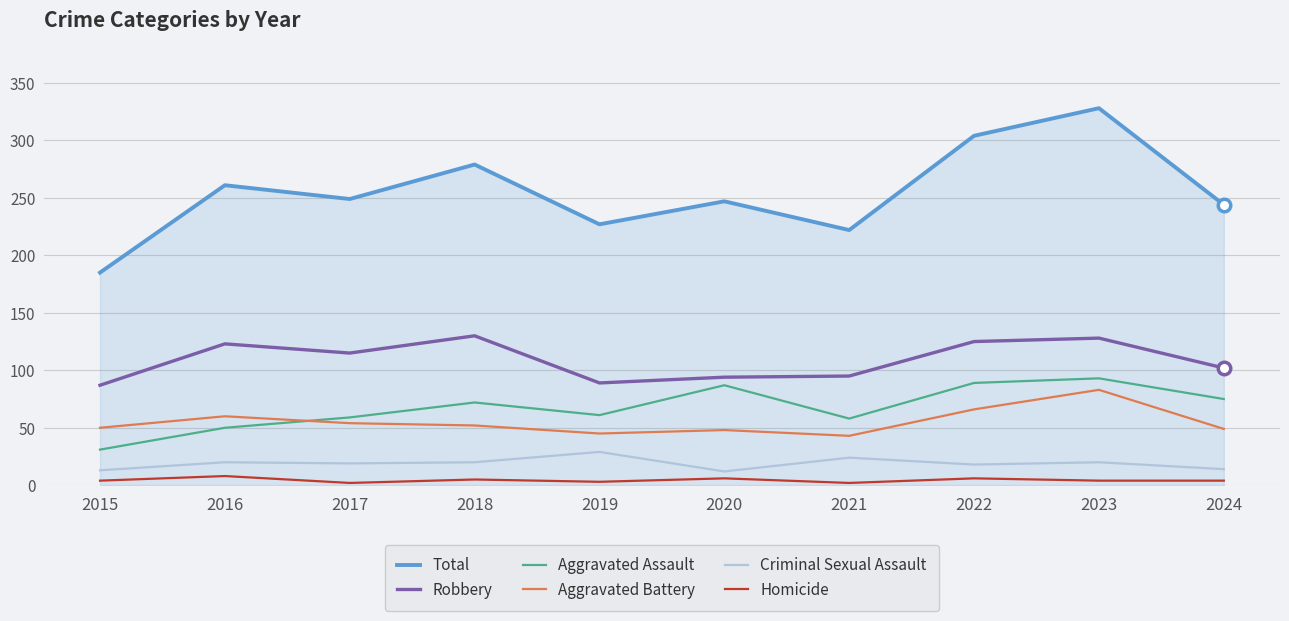

True or false: Total and Criminal Sexual Assault intersect in this chart.

False